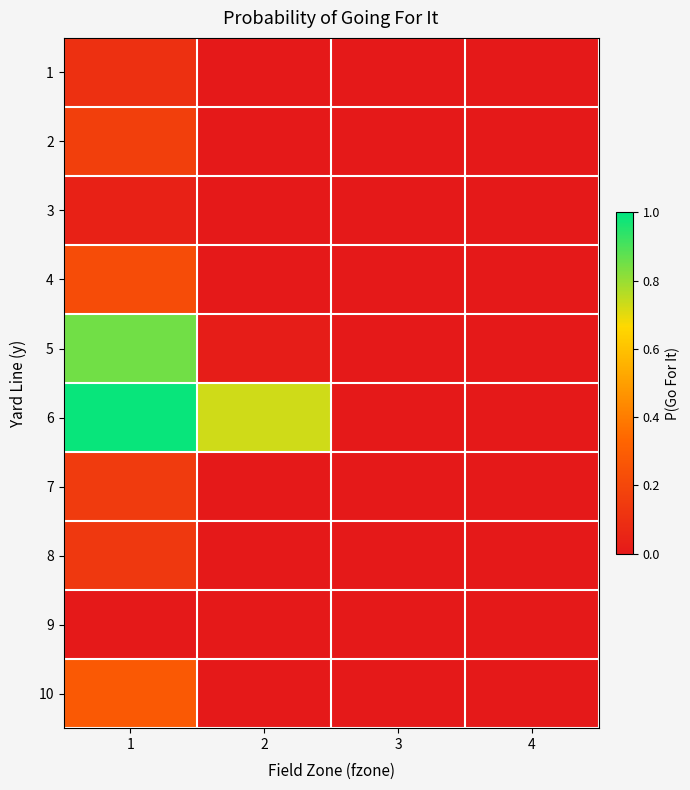

Rank the series by their maximum value, from highest to lowest.

6, 5, 10, 4, 2, 7, 8, 1, 3, 9